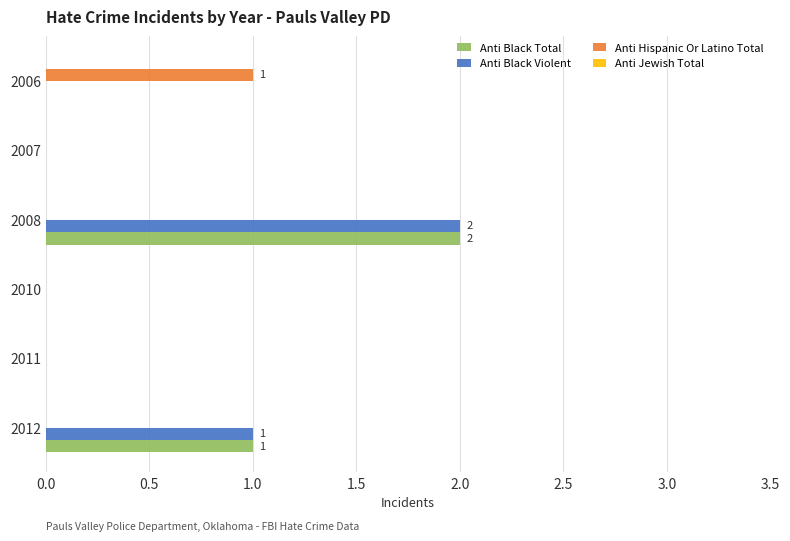

The value of Anti Hispanic Or Latino Total at 2012 is 0. True or false?

True